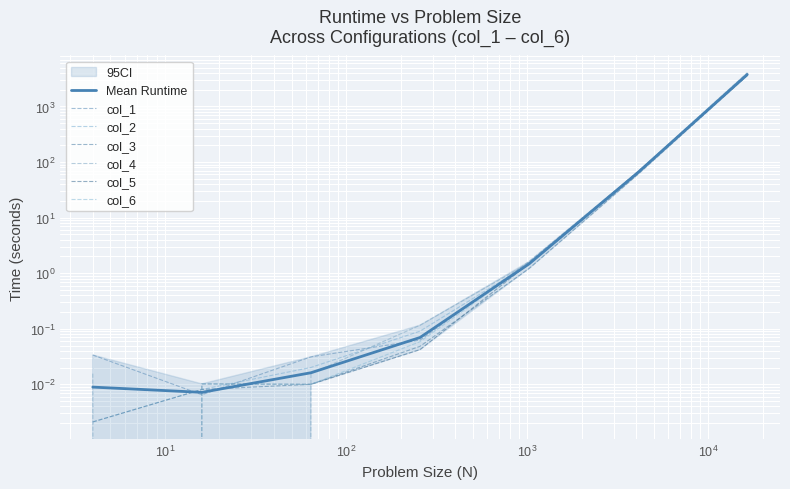

The col_6 series shows 0.0 at $\mathdefault{10^{1}}$. True or false?

False